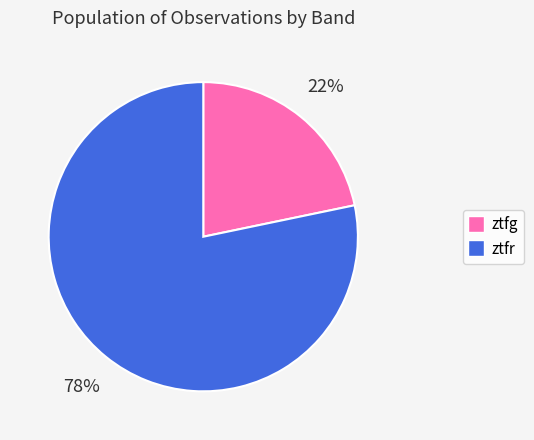

Is the sum of ztfr and ztfg greater than half?

Yes